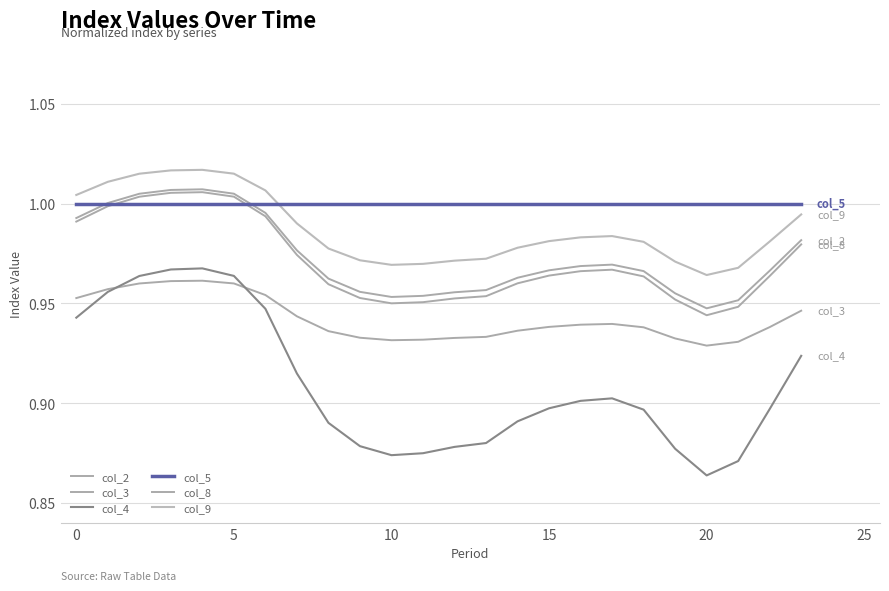

What is the difference between the maximum and minimum values in the col_8 series?

0.1